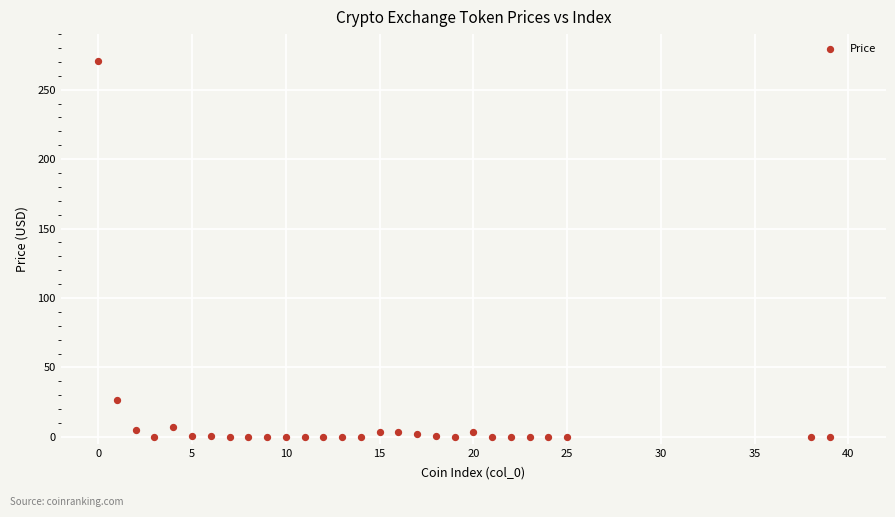

What Y value in the scatter plot is closest to 135?

26.7